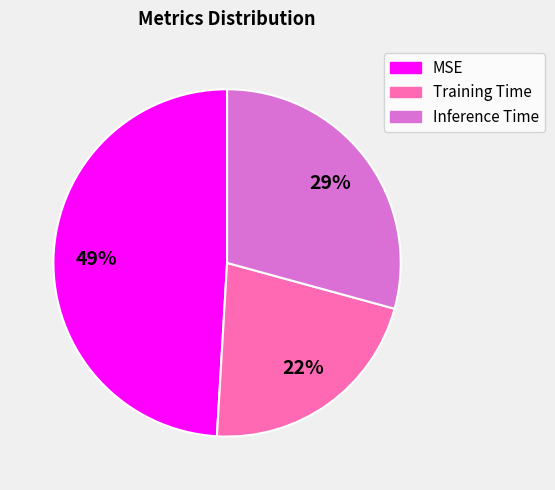

Which slice is the smallest?

Training Time